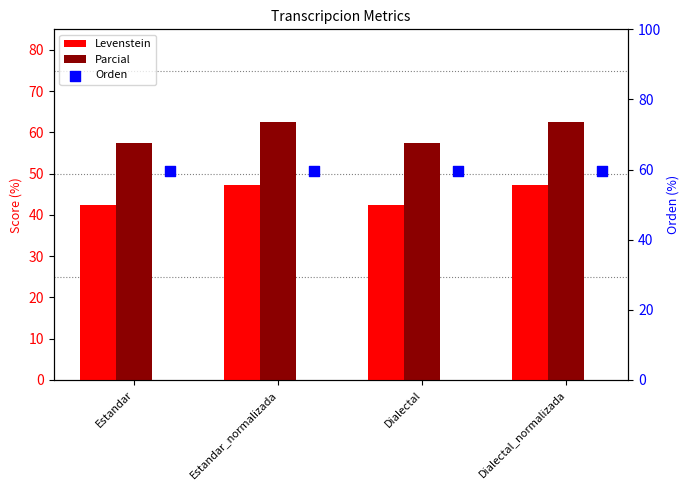

Is the value of Levenstein at Dialectal_normalizada greater than the value of Parcial at Dialectal?

No